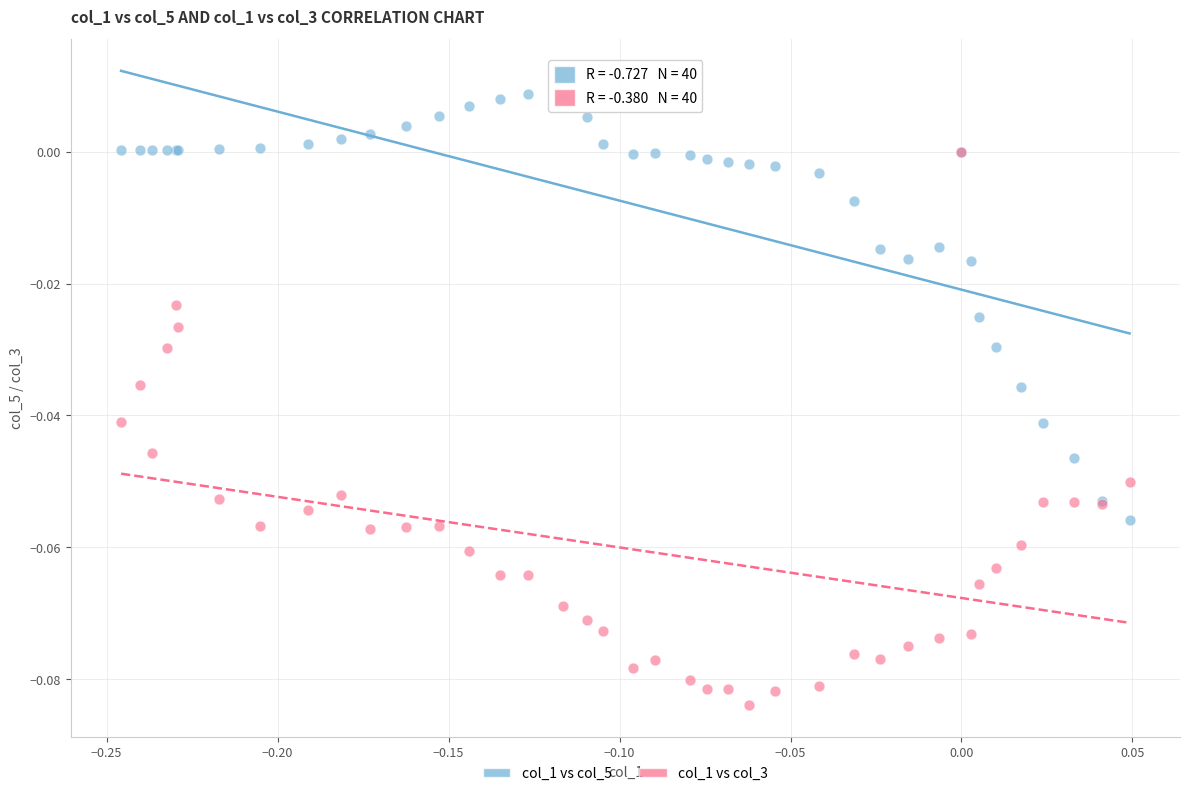

Which series reaches the minimum Y coordinate?

col_1 vs col_3